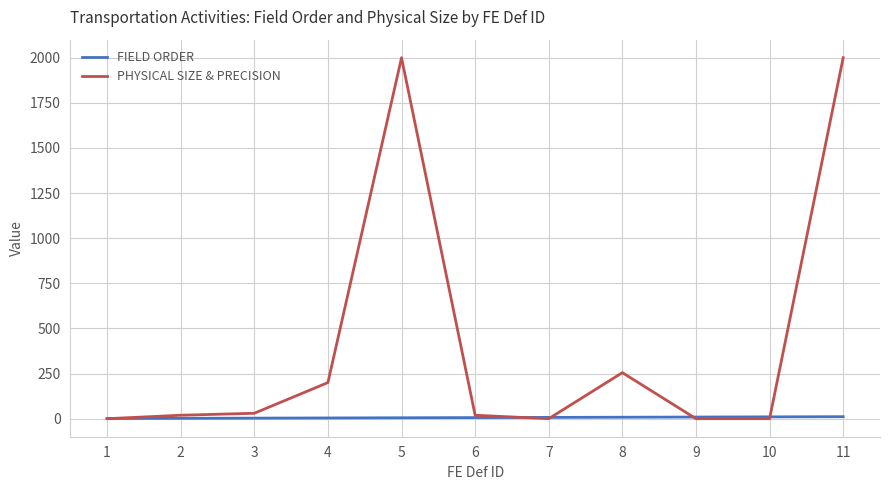

What is the highest value of the PHYSICAL SIZE & PRECISION series?

2000